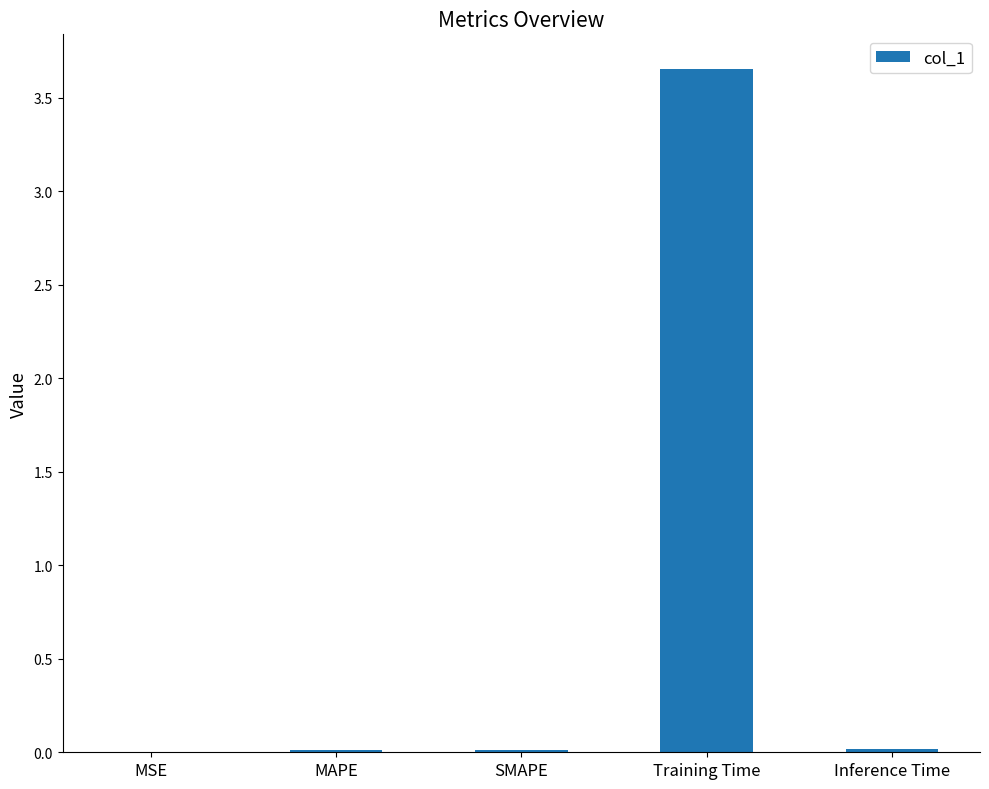

Between Training Time and Inference Time, which is larger?

Training Time